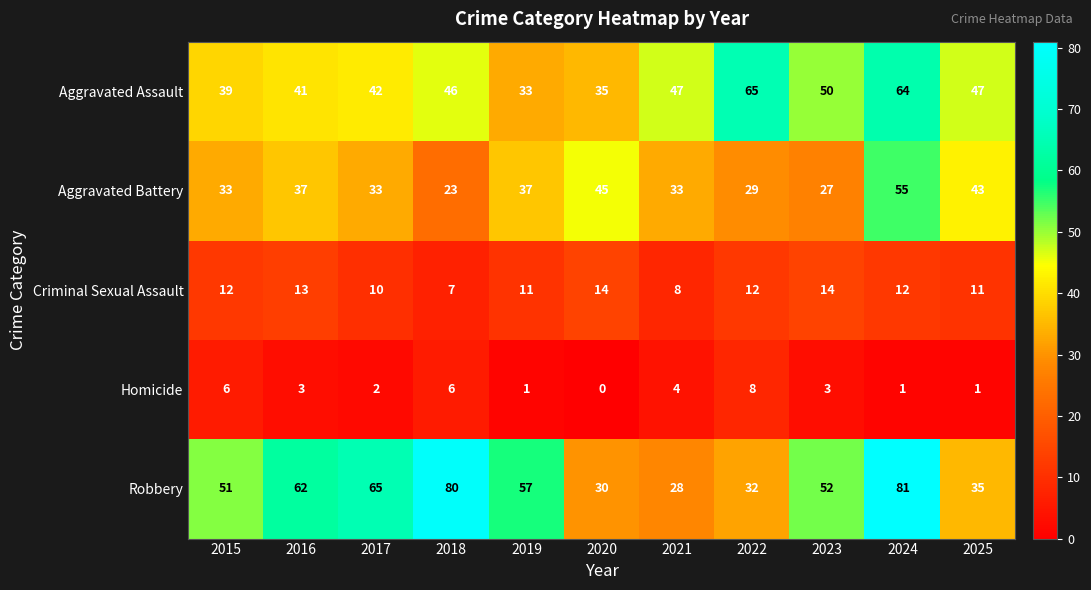

The Robbery series shows 19 at 2020. True or false?

False